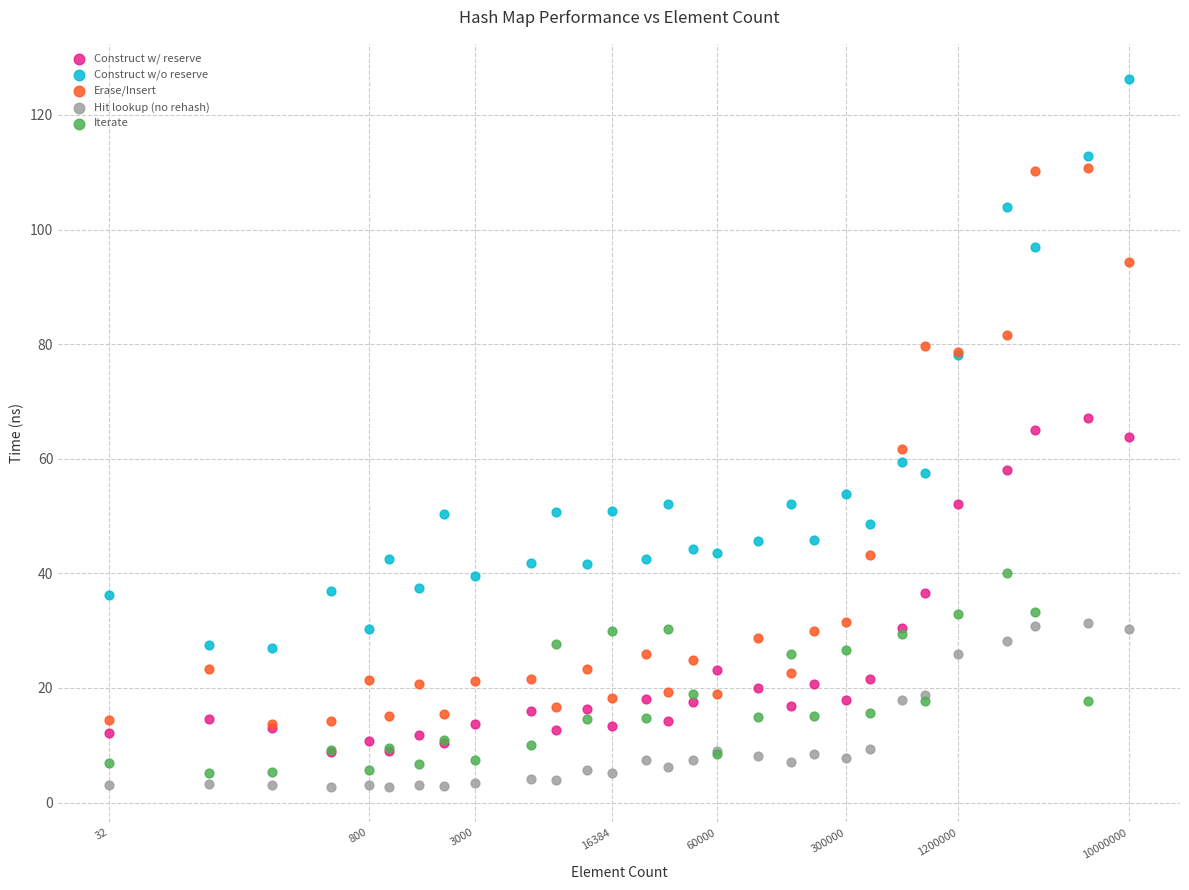

What are all the series names shown in the legend?

Construct w/ reserve, Construct w/o reserve, Erase/Insert, Hit lookup (no rehash), Iterate